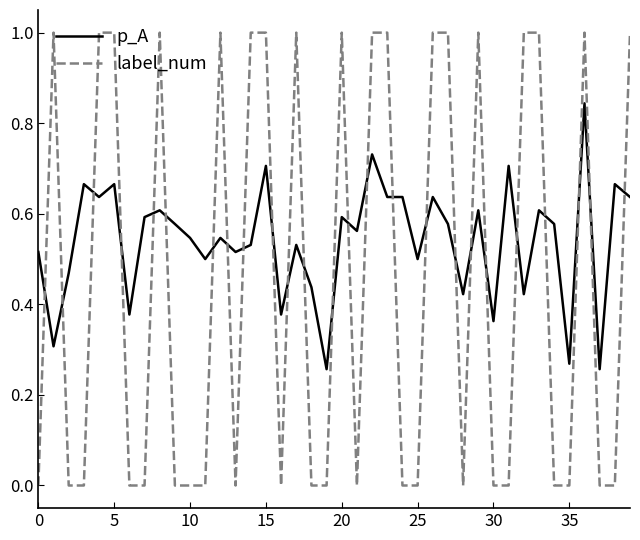

Which series has the largest total across all categories?

p_A